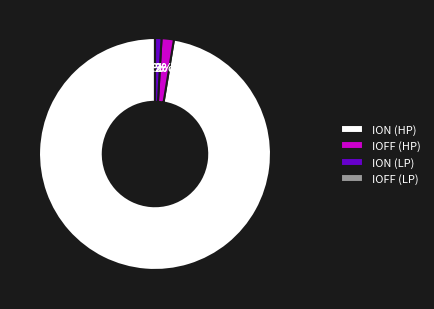

How much of the chart is everything except ION (LP)?

99.1%